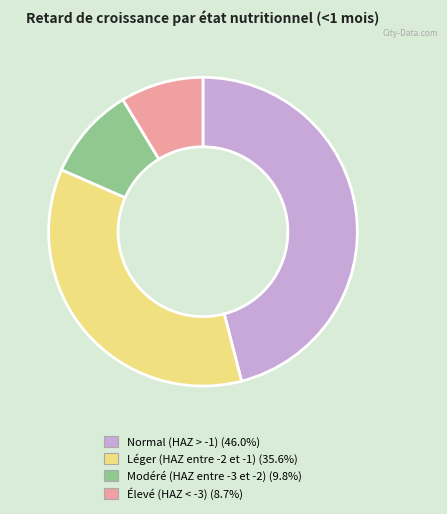

How many slices are in this pie chart?

4